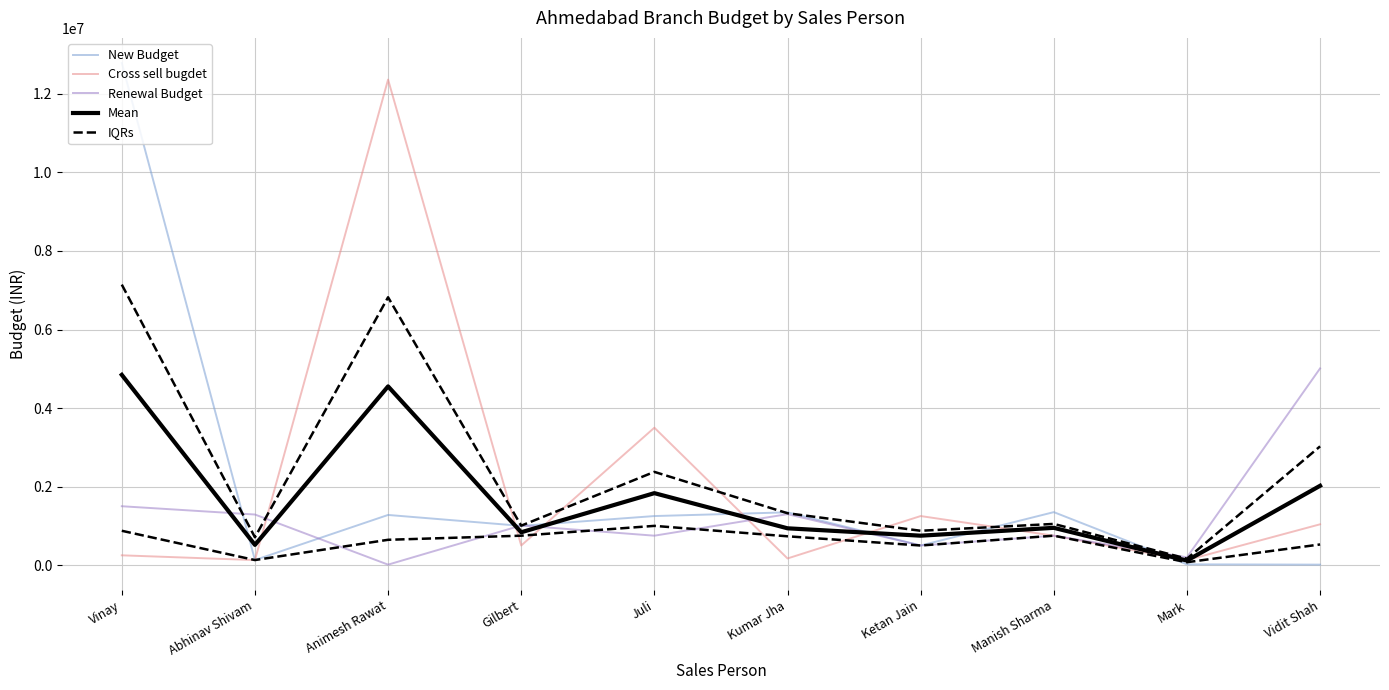

At how many categories does at least one series exceed 10910629?

2